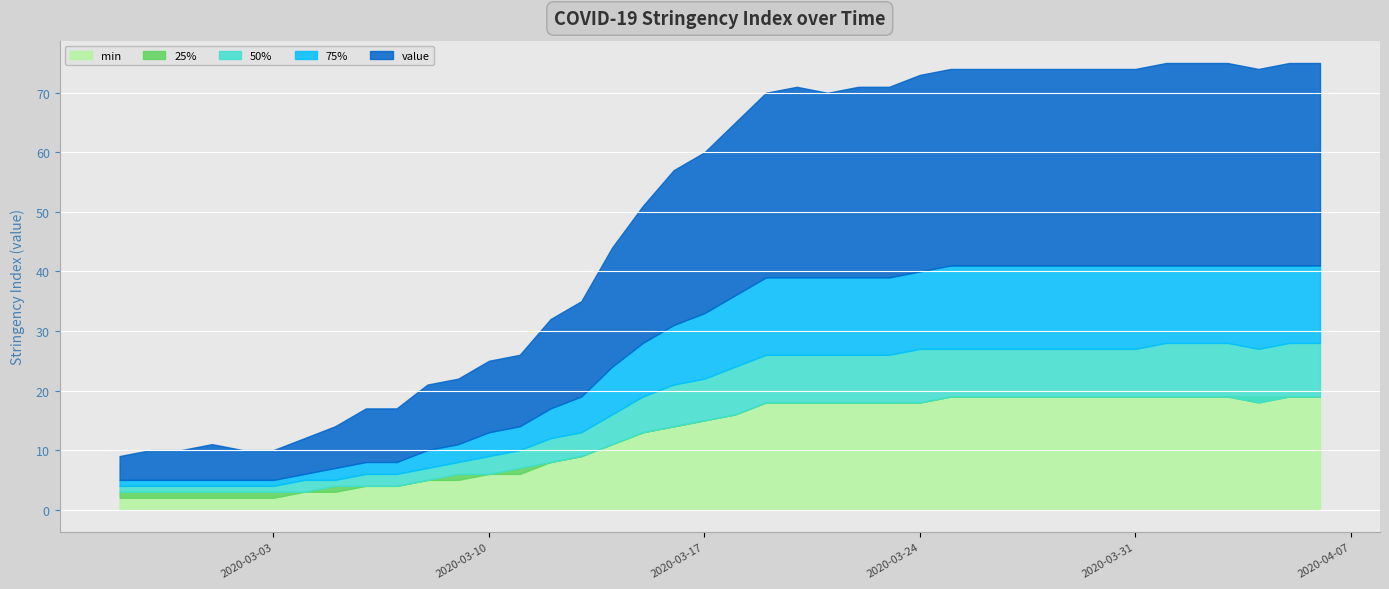

Reading left to right, what are all the values shown in this chart?

min: 2	2	2	2	2	2	3	3	4	4	5	5	6	6	8	9	11	13	14	15	16	18	18	18	18	18	18	19	19	19	19	19	19	19	19	19	19	19	19	19
25%: 3	3	3	3	3	3	3	4	4	4	5	6	6	7	8	9	11	13	14	15	16	18	18	18	18	18	18	19	19	19	19	19	19	19	19	19	19	18	19	19
50%: 4	4	4	4	4	4	5	5	6	6	7	8	9	10	12	13	16	19	21	22	24	26	26	26	26	26	27	27	27	27	27	27	27	27	28	28	28	27	28	28
75%: 5	5	5	5	5	5	6	7	8	8	10	11	13	14	17	19	24	28	31	33	36	39	39	39	39	39	40	41	41	41	41	41	41	41	41	41	41	41	41	41
value: 9	10	10	11	10	10	12	14	17	17	21	22	25	26	32	35	44	51	57	60	65	70	71	70	71	71	73	74	74	74	74	74	74	74	75	75	75	74	75	75